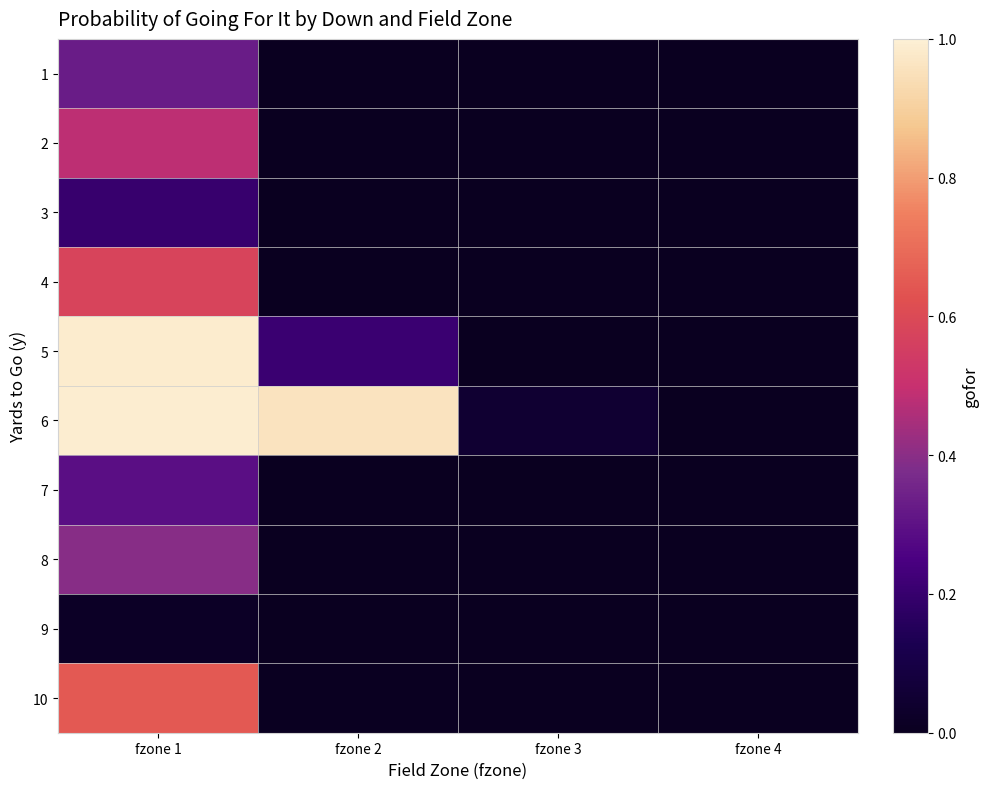

How many categories are shown in the chart?

4